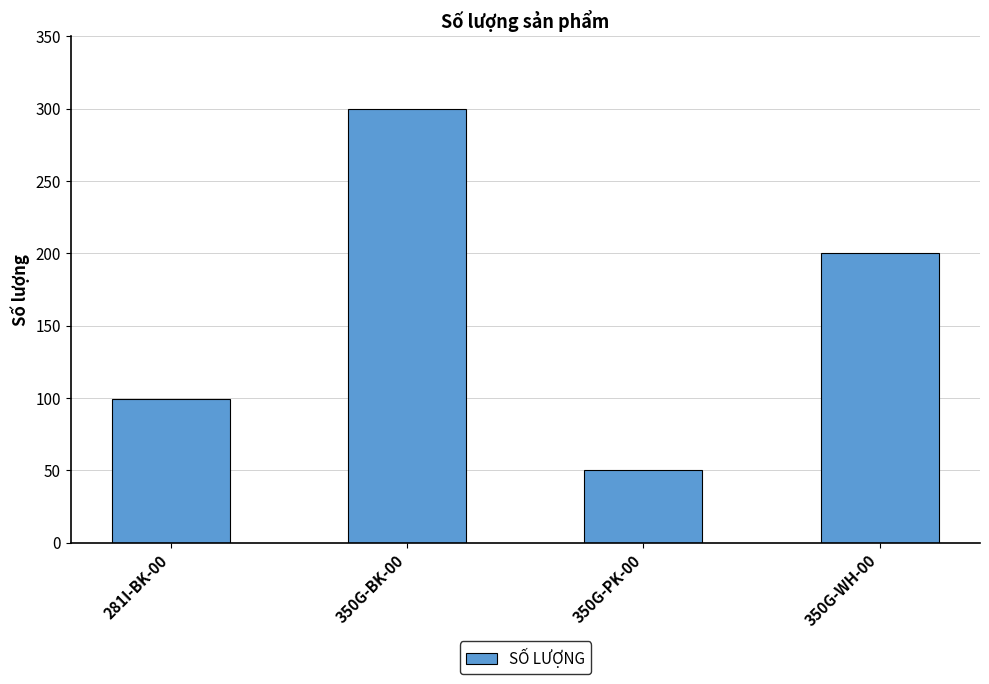

How many data points does each series have?

4